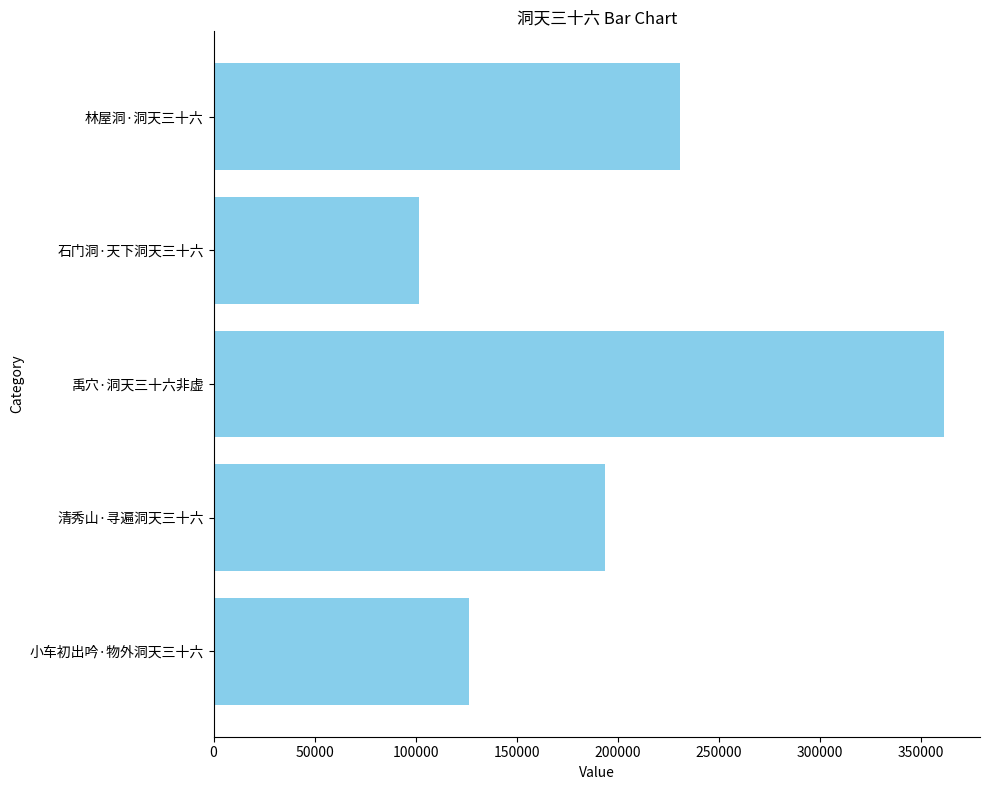

Which category has the lowest value across all series?

石门洞·天下洞天三十六